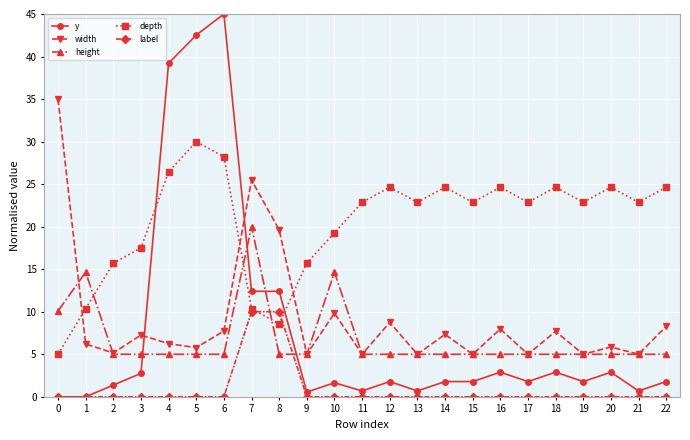

What is the difference between the highest and lowest values at 3?

17.5